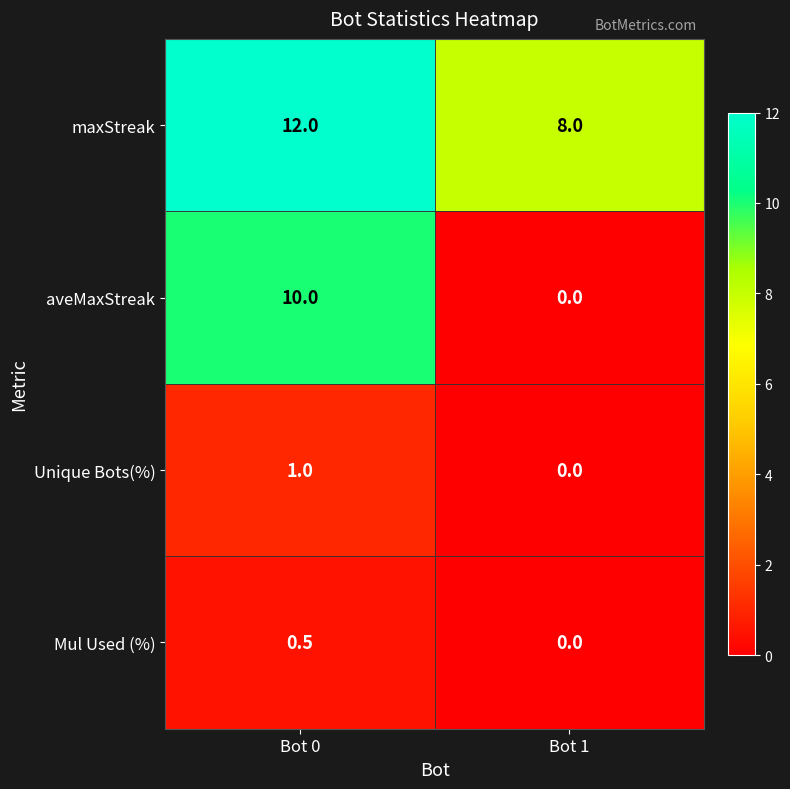

The maxStreak series shows 12.0 at Bot 0. True or false?

True